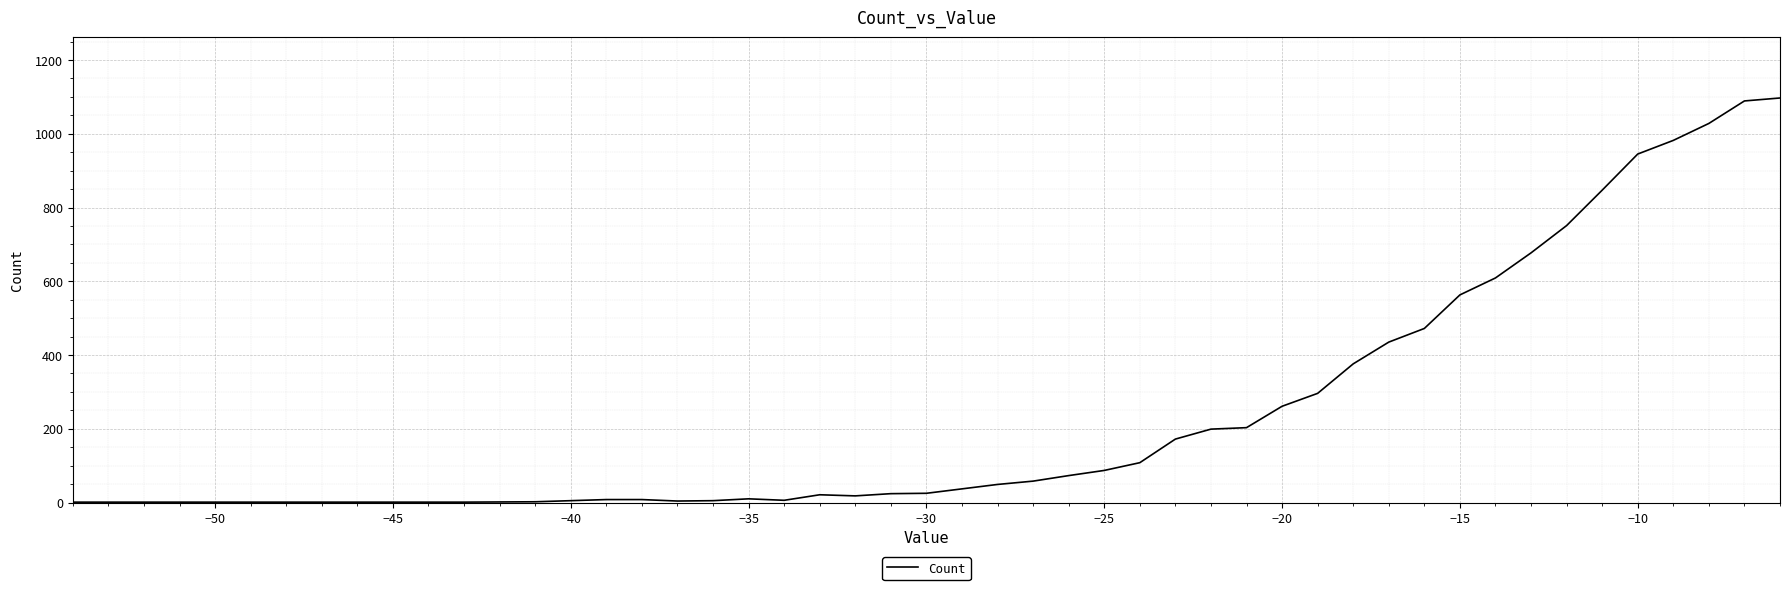

Count the number of categories in the chart.

40